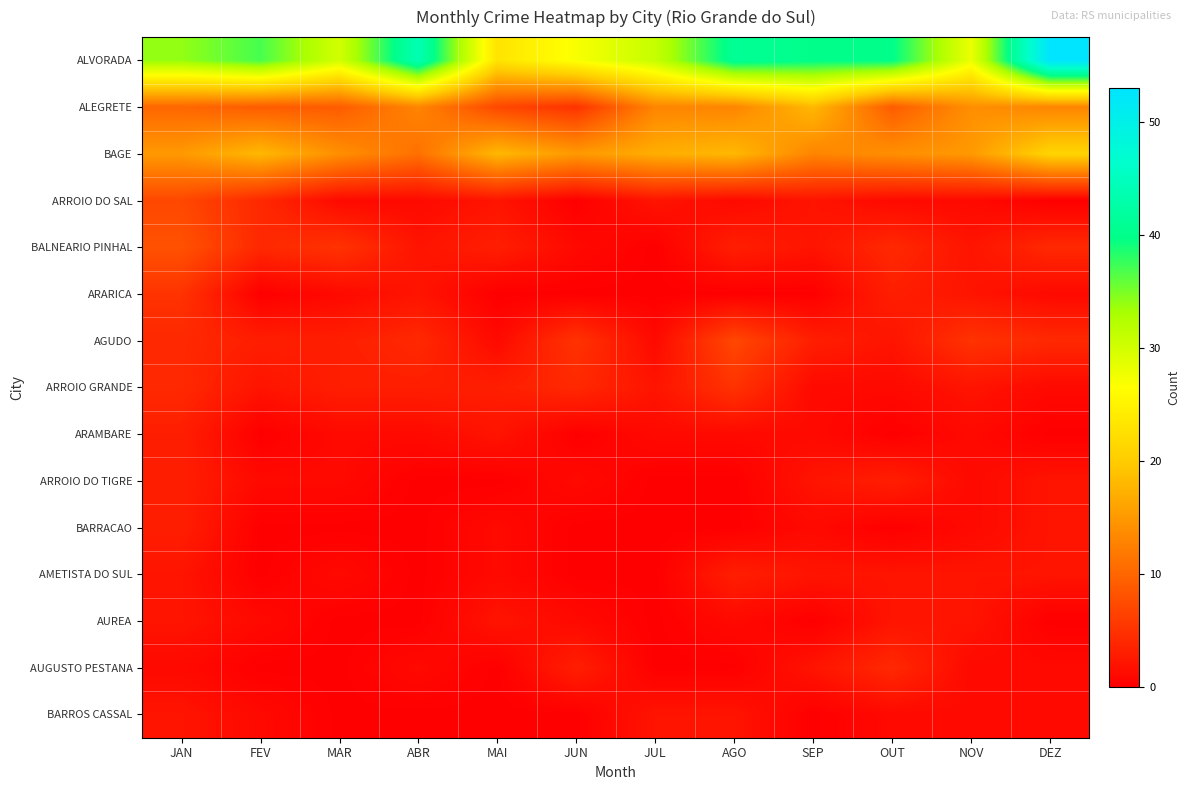

At how many categories does at least one series exceed 25?

11